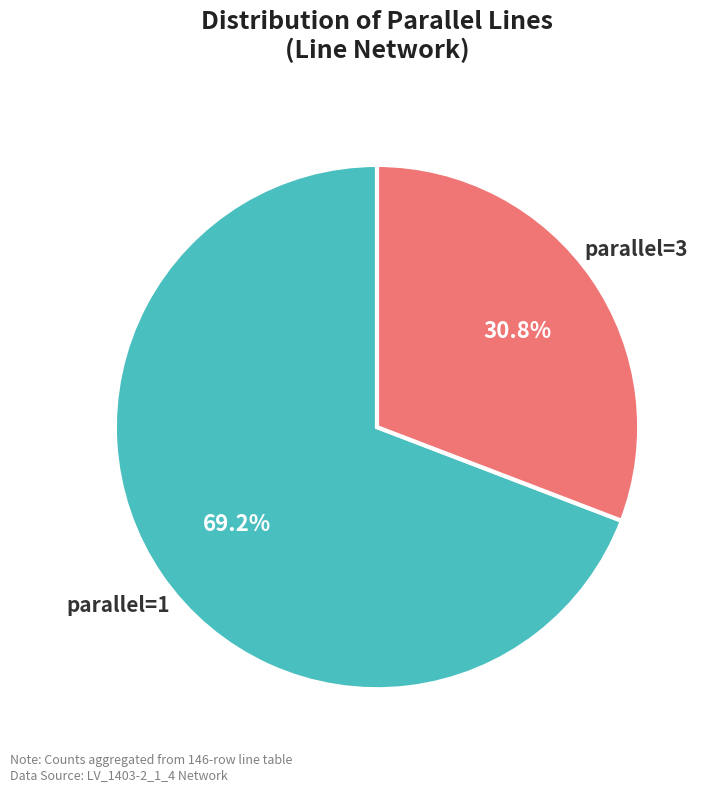

How many slices are in this pie chart?

2